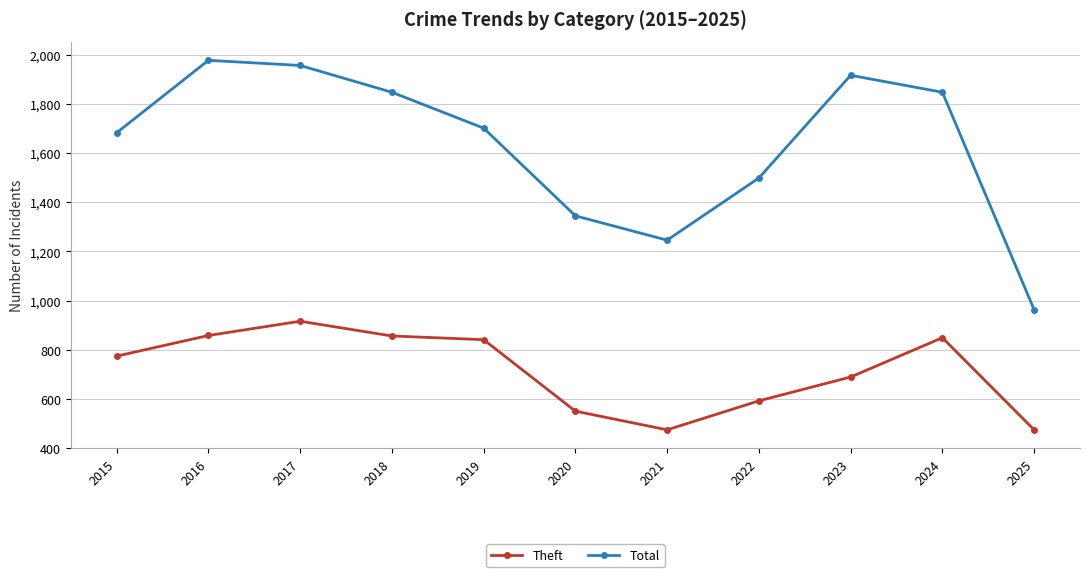

At 2023, list the series in order from largest to smallest.

Total, Theft